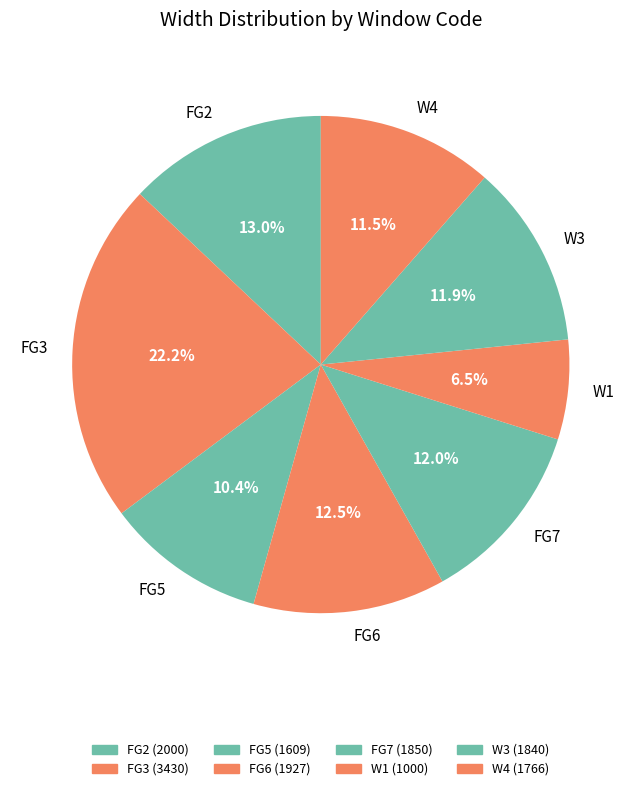

What percentage is NOT represented by FG3?

77.8%